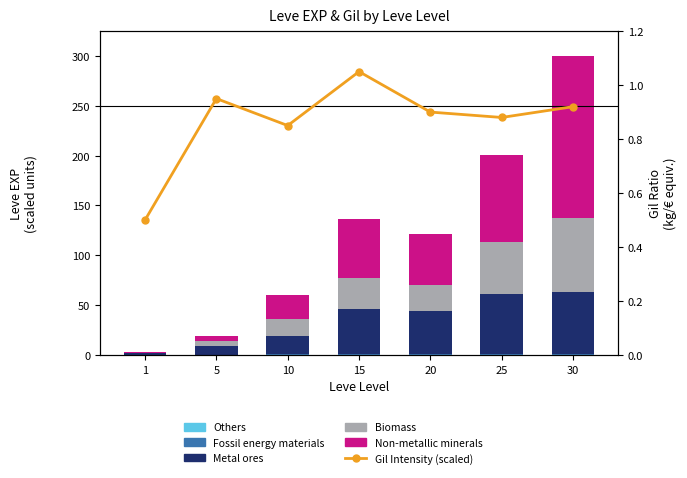

Reading right to left, list all the values displayed in this chart.

Others: 30=0.0	25=0.0	20=0.0	15=0.0	10=0.0	5=0.0	1=0.0
Fossil energy materials: 30=0.8	25=0.7	20=0.5	15=0.5	10=0.4	5=0.3	1=0.3
Metal ores: 30=62.0	25=60.4	20=43.8	15=45.3	10=18.9	5=8.6	1=1.5
Biomass: 30=75.0	25=52.3	20=25.6	15=31.2	10=16.5	5=5.3	1=0.3
Non-metallic minerals: 30=162.1	25=87.1	20=51.7	15=59.3	10=23.9	5=4.7	1=1.1
Gil Intensity (scaled): 30=0.9	25=0.9	20=0.9	15=1.1	10=0.8	5=0.9	1=0.5